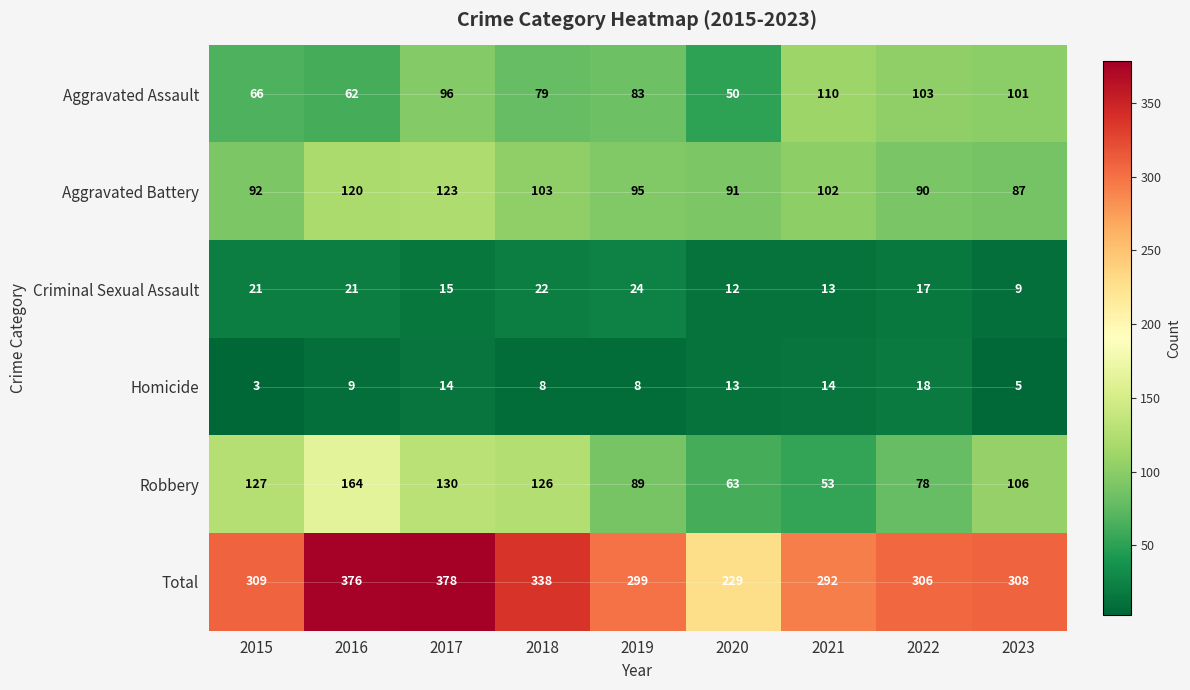

Which series changed the most between 2019 and 2023?

Aggravated Assault